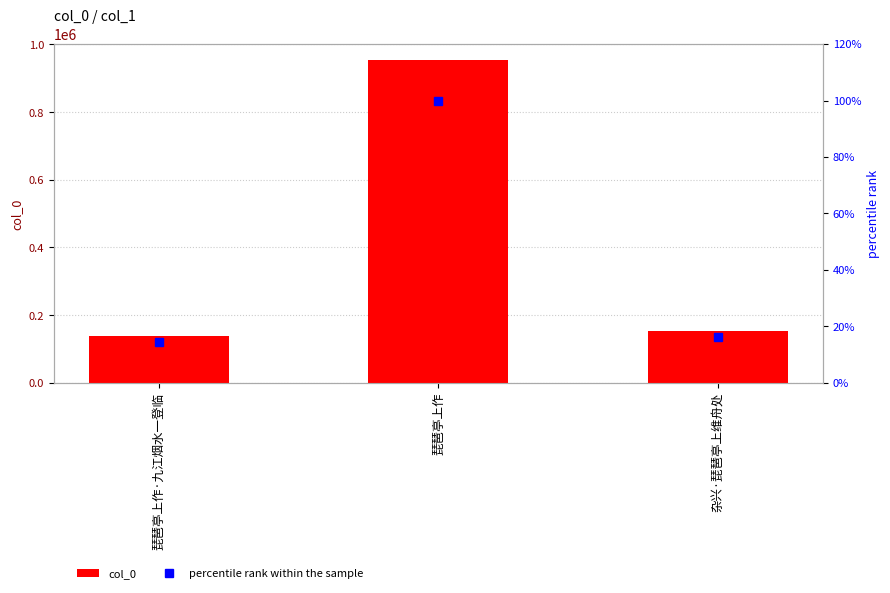

At which label does percentile rank within the sample first exceed 16?

琵琶亭上作